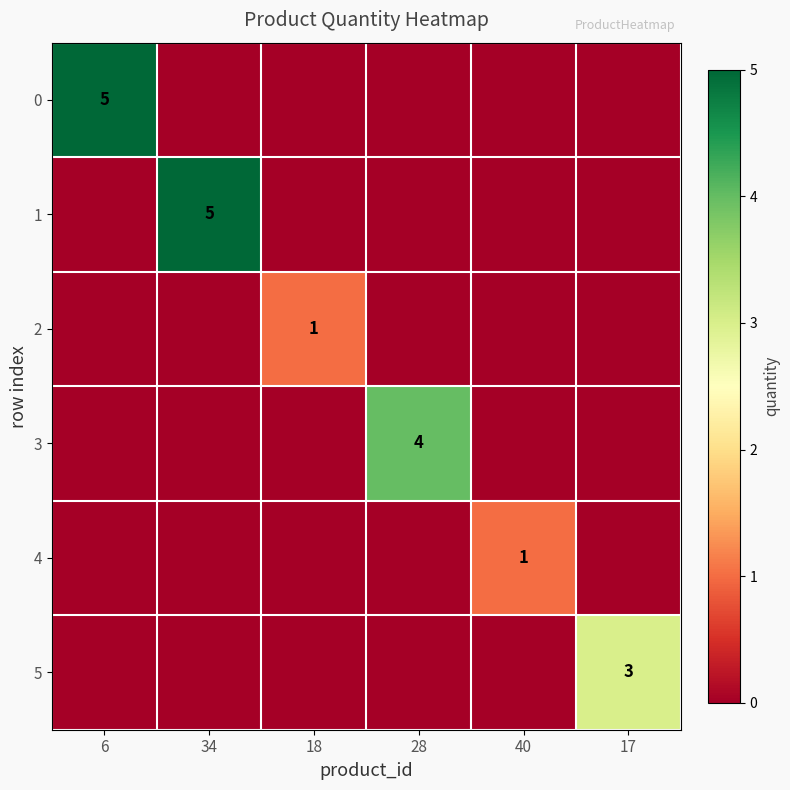

The 5 series shows 3 at 17. True or false?

True